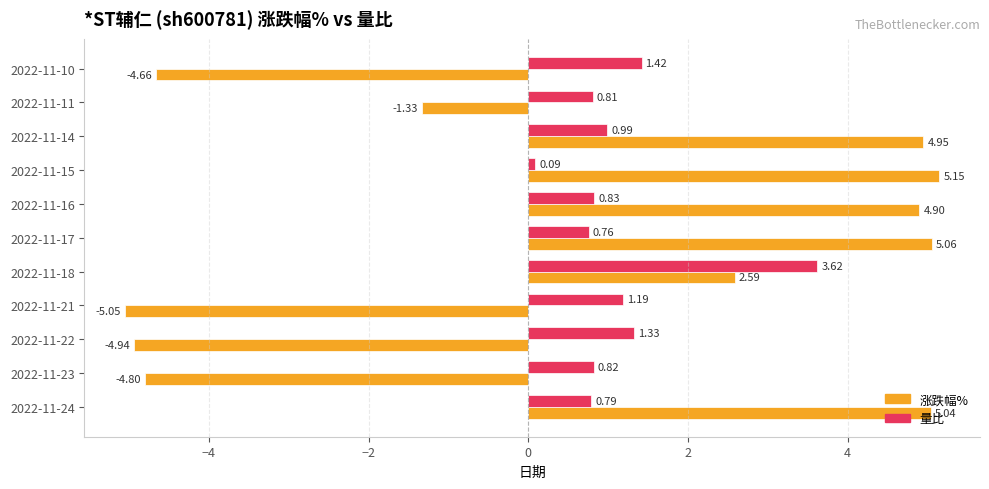

Between 2022-11-17 and 2022-11-14, which series saw the biggest shift?

量比